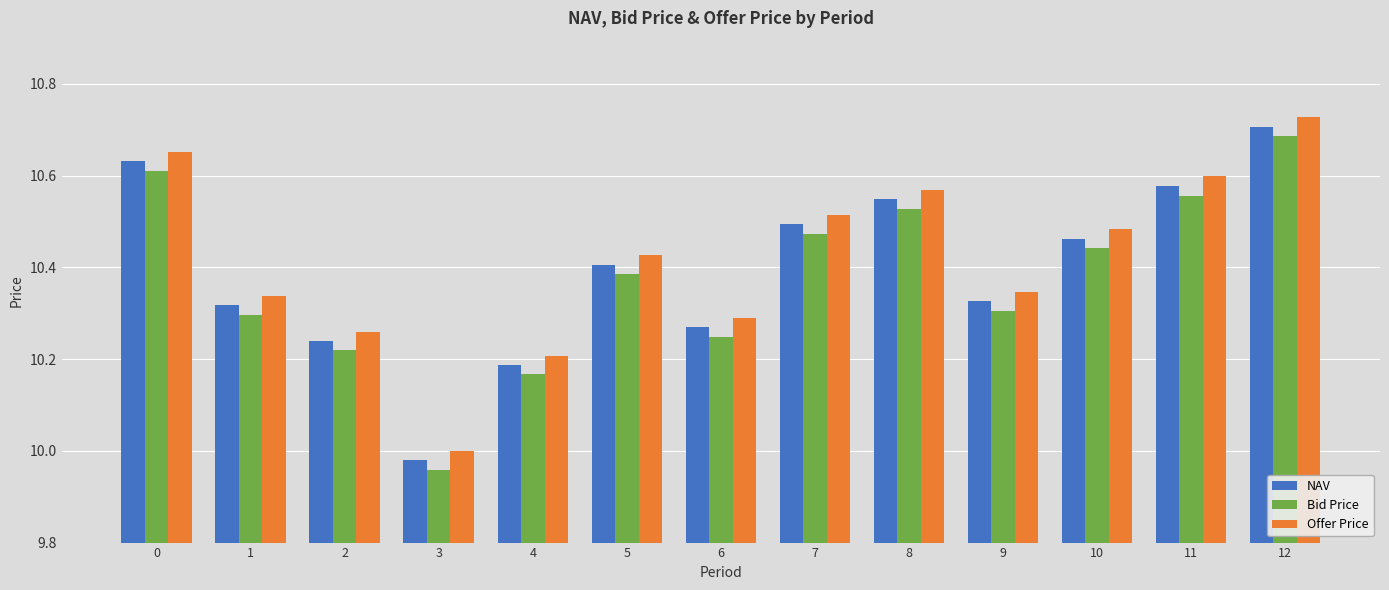

Rank the series by their average value, from lowest to highest.

Bid Price, NAV, Offer Price